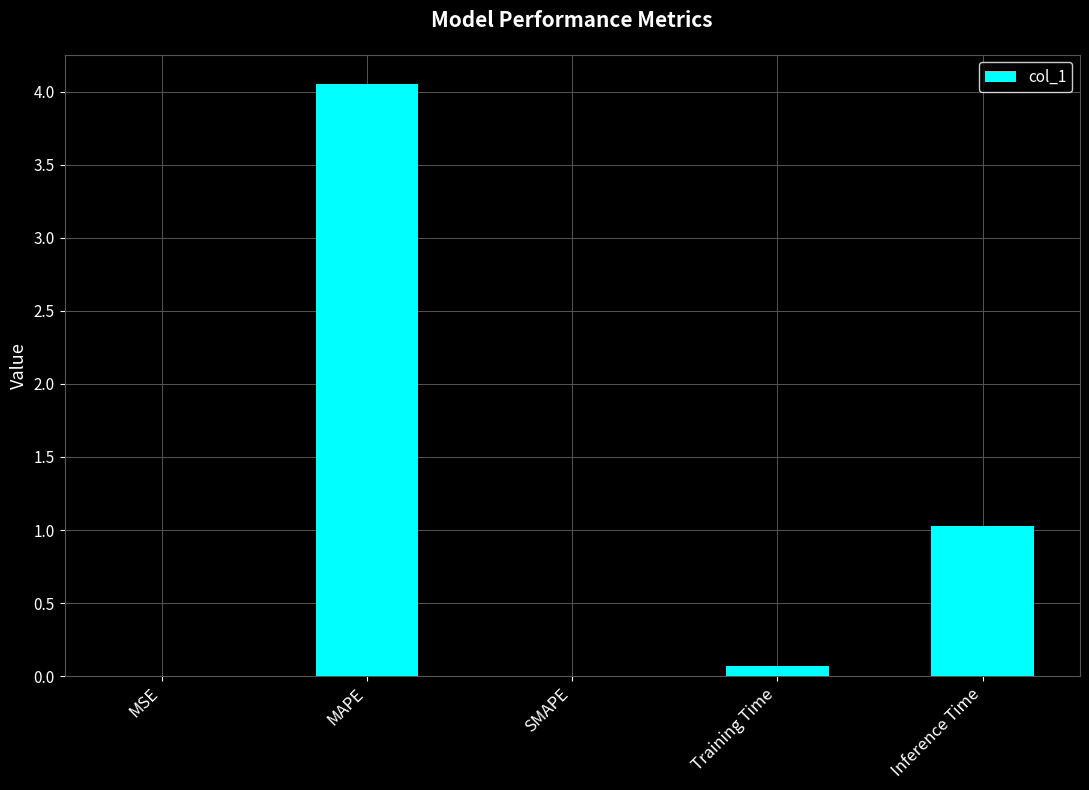

What is the average value?

1.0